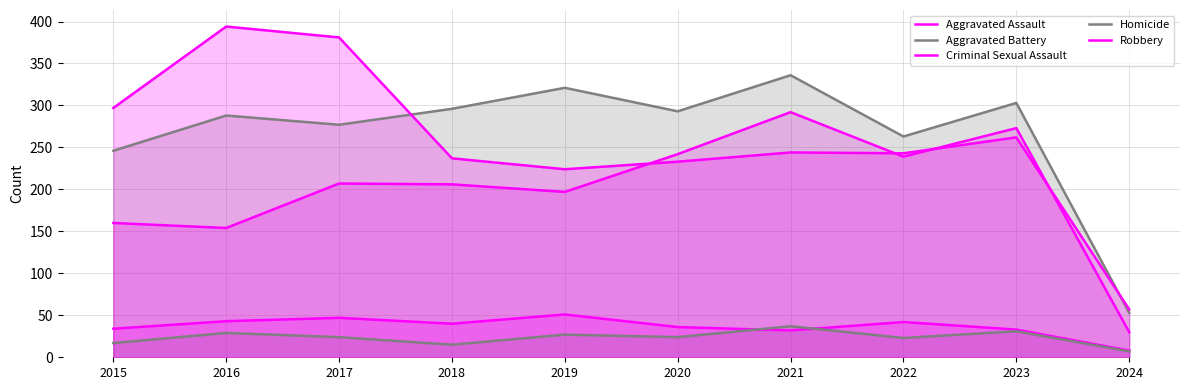

Which has a higher value, 2022 or 2019?

2022